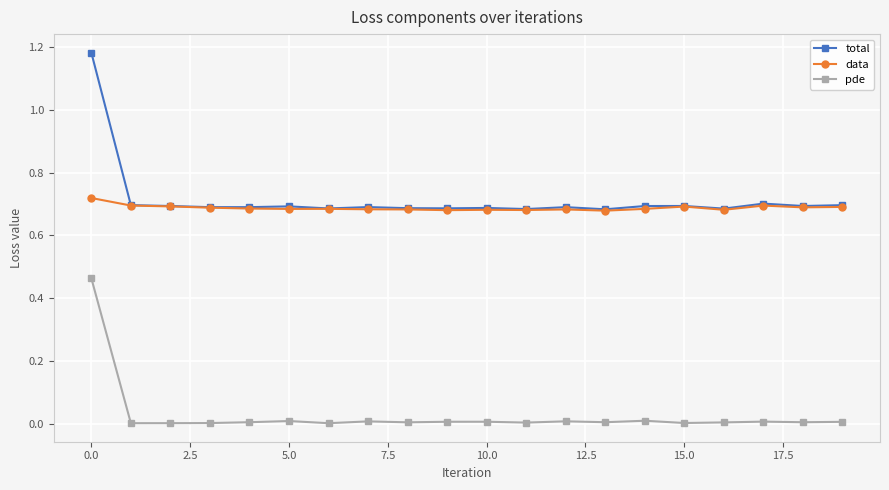

List the series in order of their peak value, highest first.

total, data, pde